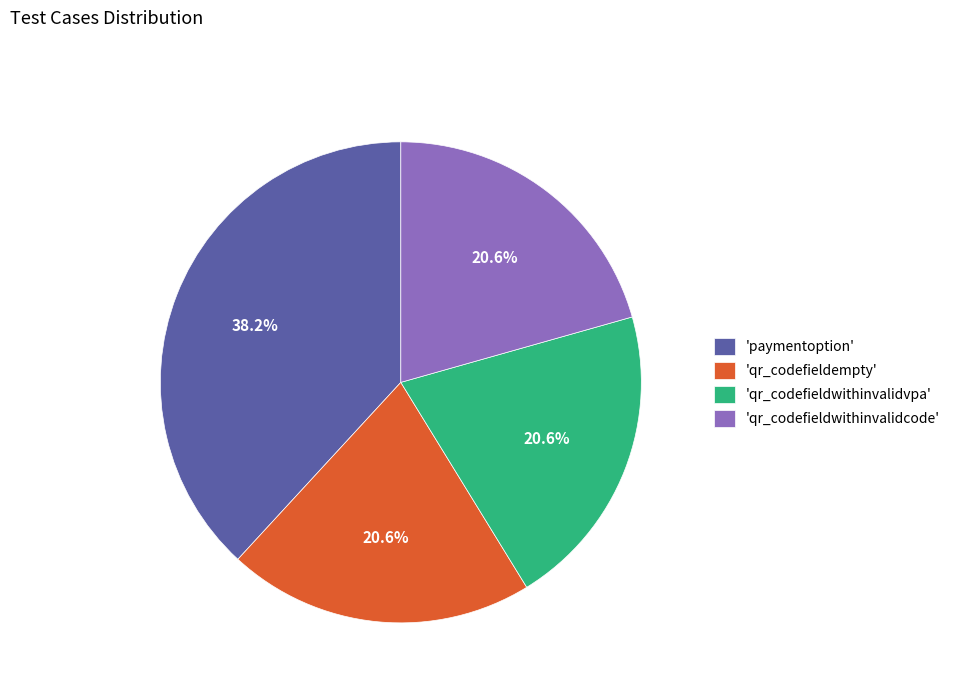

Is 'qr_codefieldwithinvalidvpa' the majority of the pie?

No